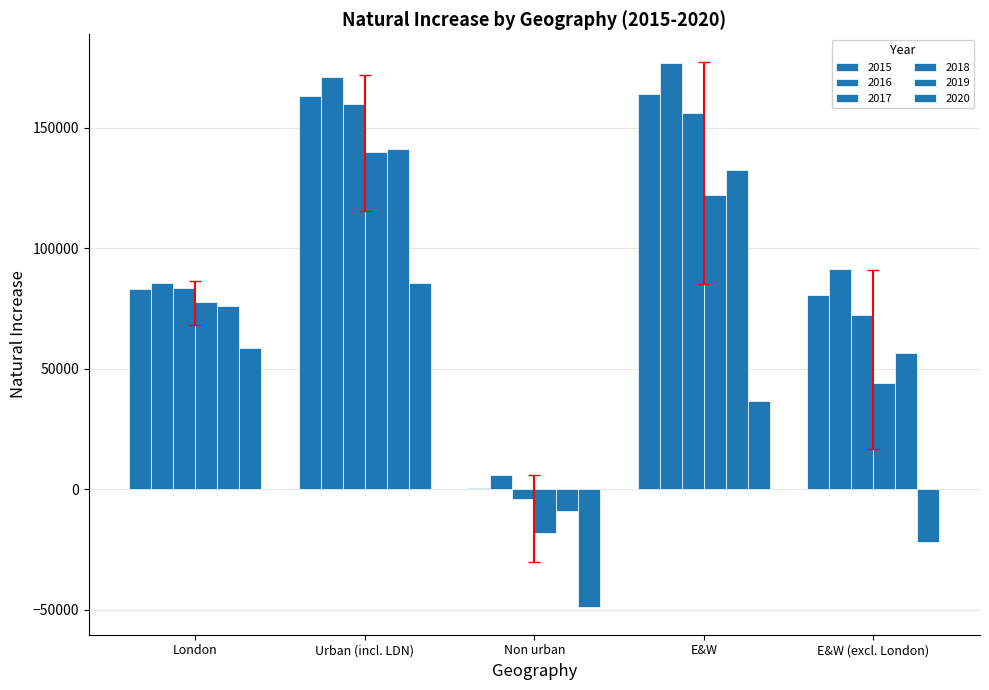

Between Non urban and E&W (excl. London), which series saw the biggest shift?

2016